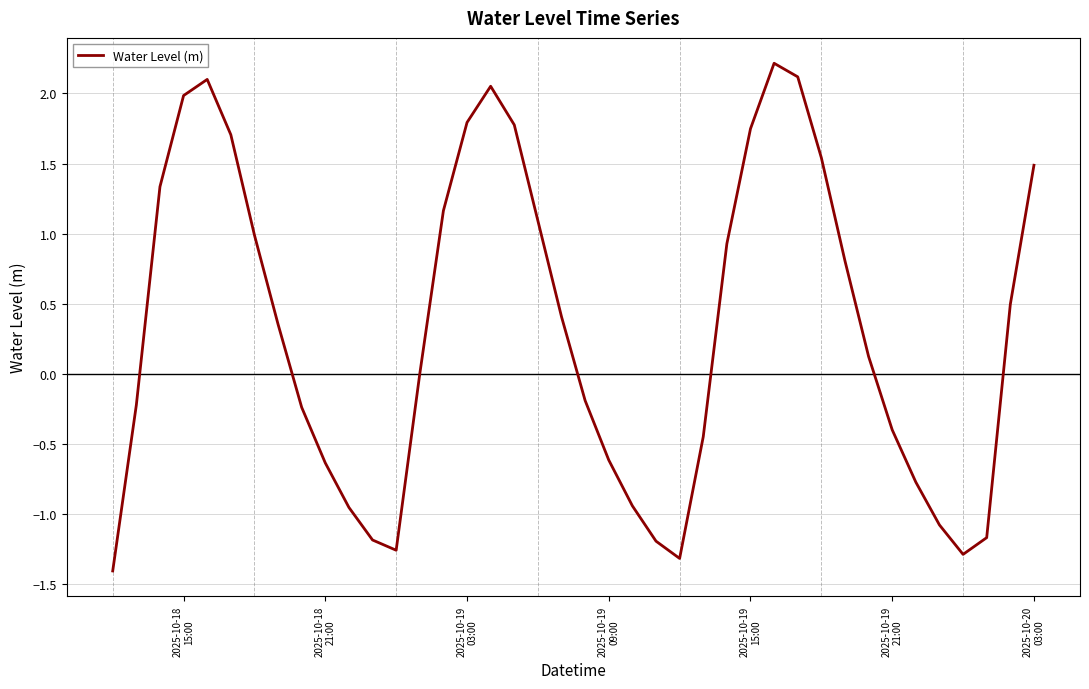

What is the difference between the maximum and minimum values?

3.6